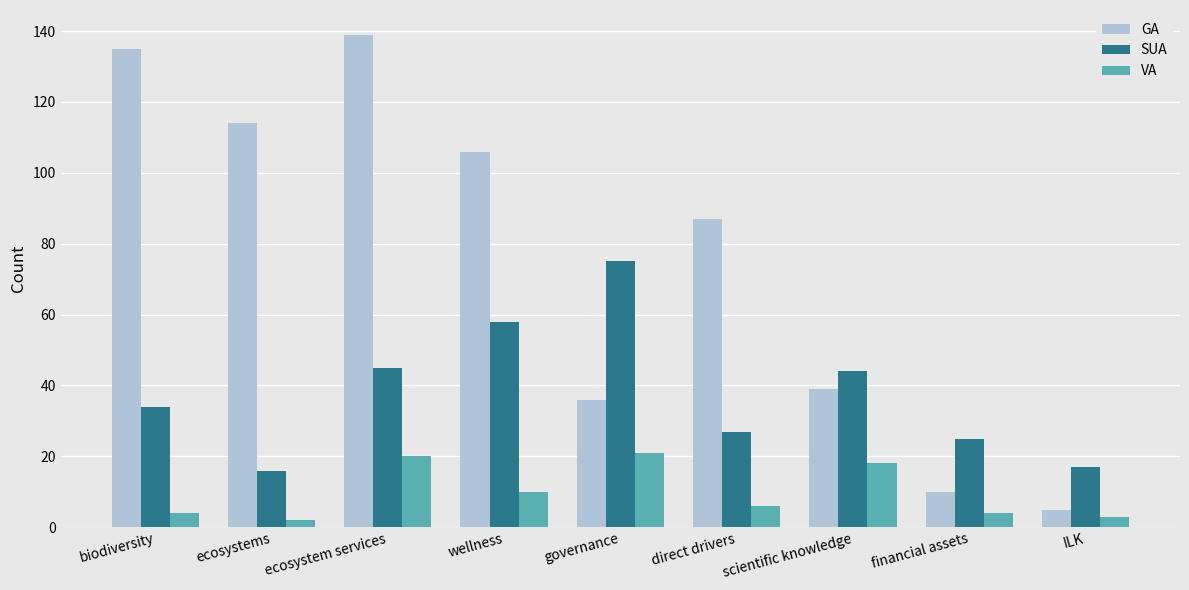

Reading left to right, what are all the values shown in this chart?

GA: 135	114	139	106	36	87	39	10	5
SUA: 34	16	45	58	75	27	44	25	17
VA: 4	2	20	10	21	6	18	4	3